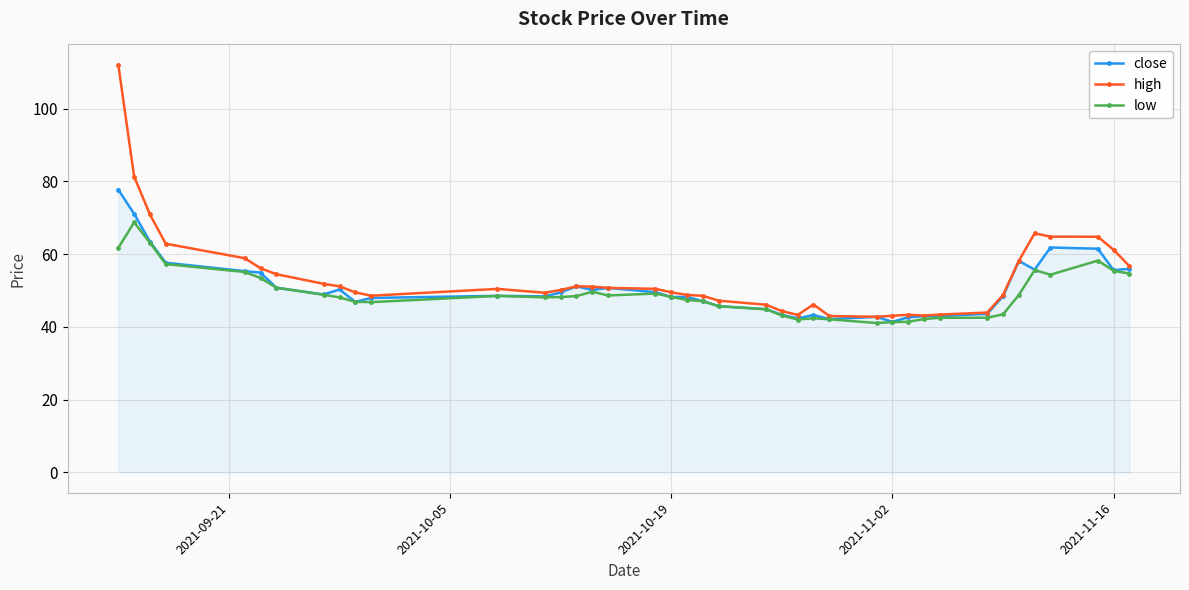

True or false: low has more than 1 points higher than both neighbors.

True